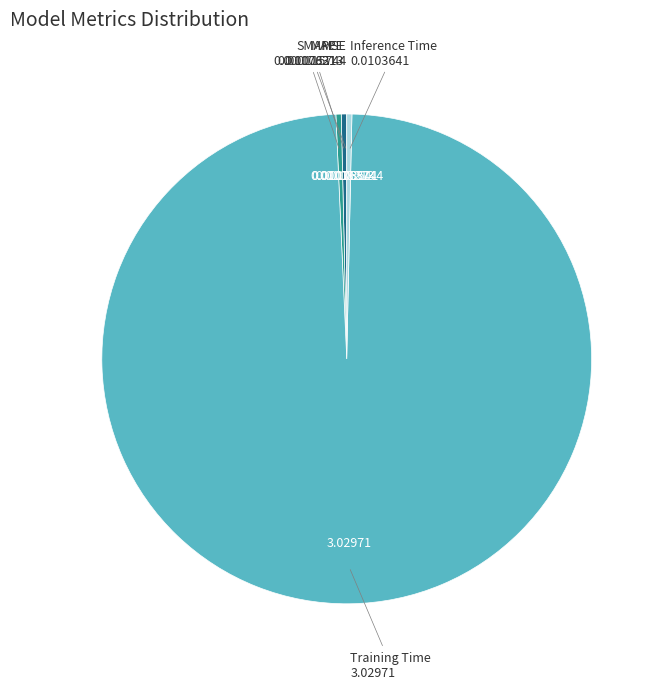

Is there any slice that represents more than half of the pie?

Yes